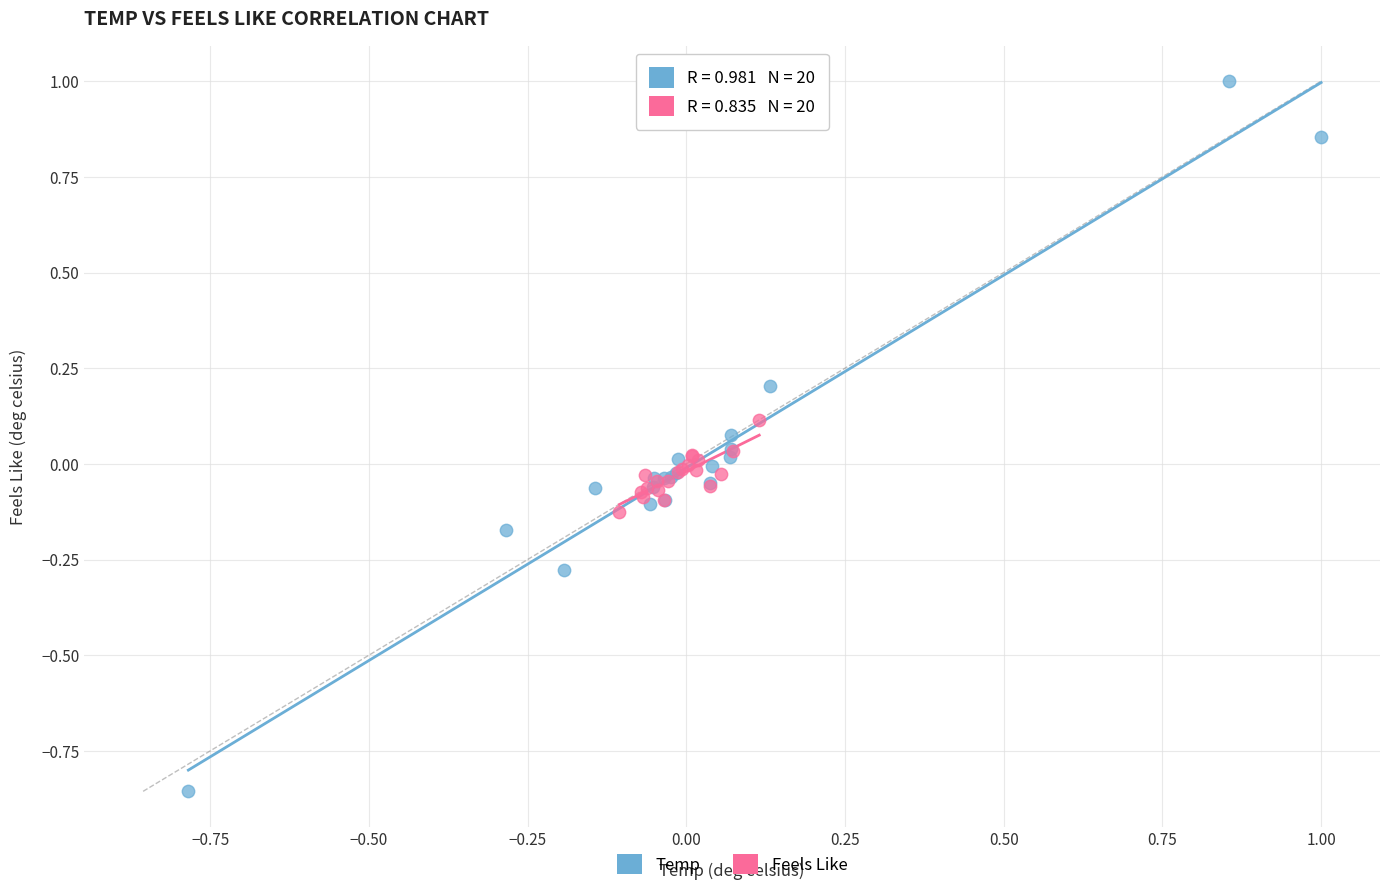

Which series contains the highest Y value?

Temp